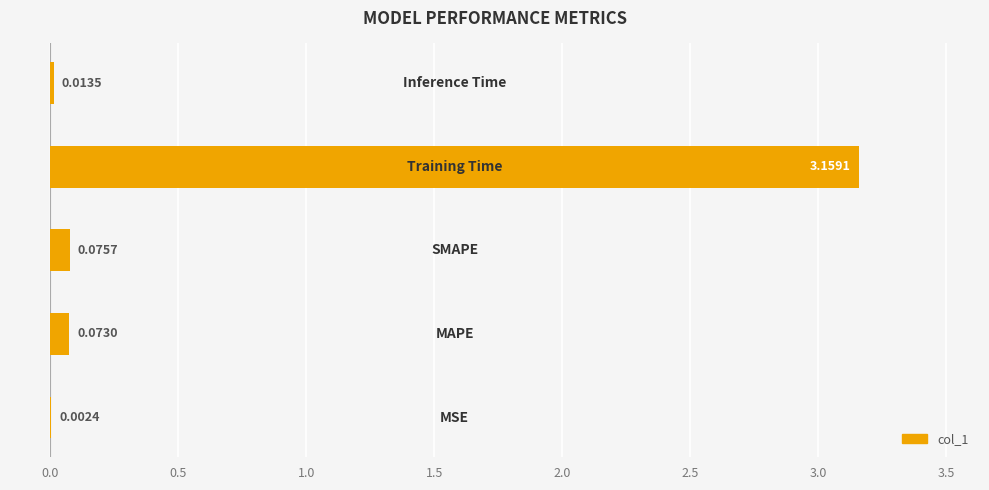

Are the bars grouped side by side (vs. stacked)?

No